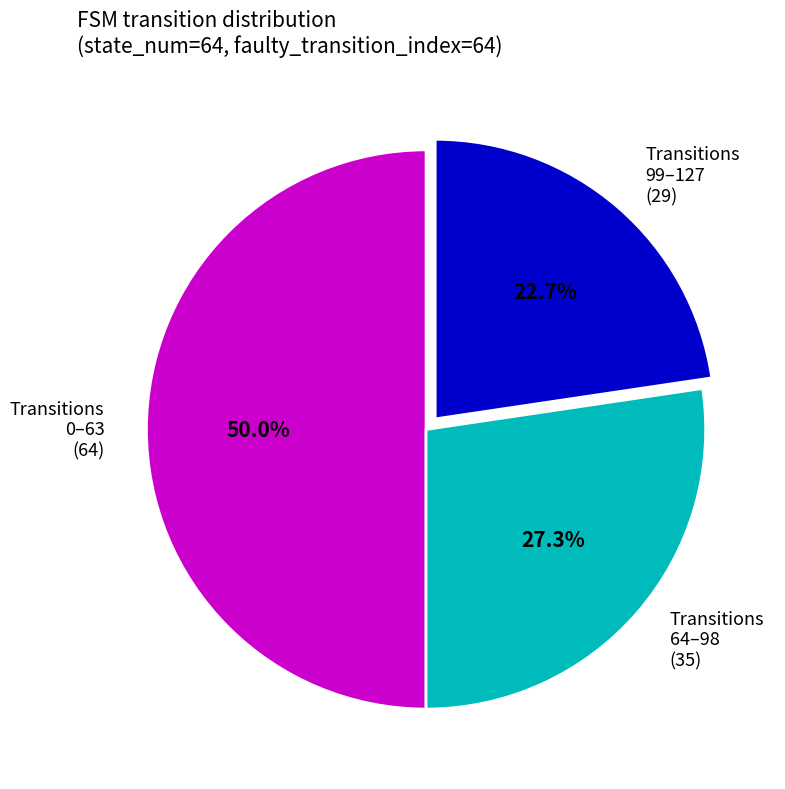

What is the ratio of the value at Transitions 99–127 (29) to the value at Transitions 64–98 (35)?

0.8